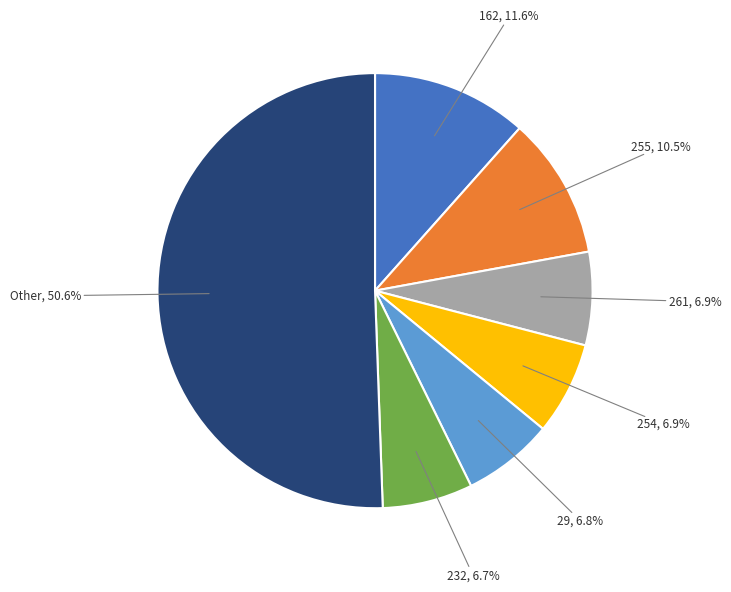

Count the number of slices in the pie.

7